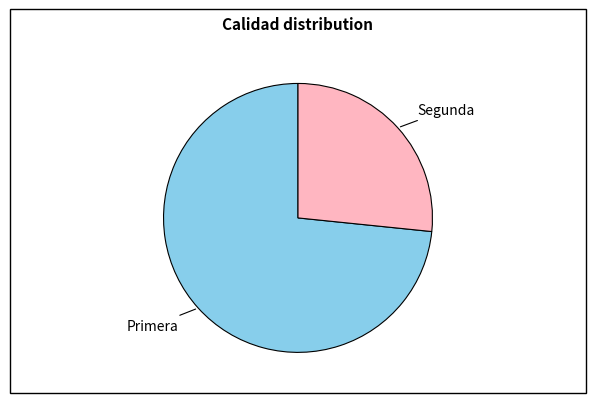

Does any single category account for the majority?

Yes